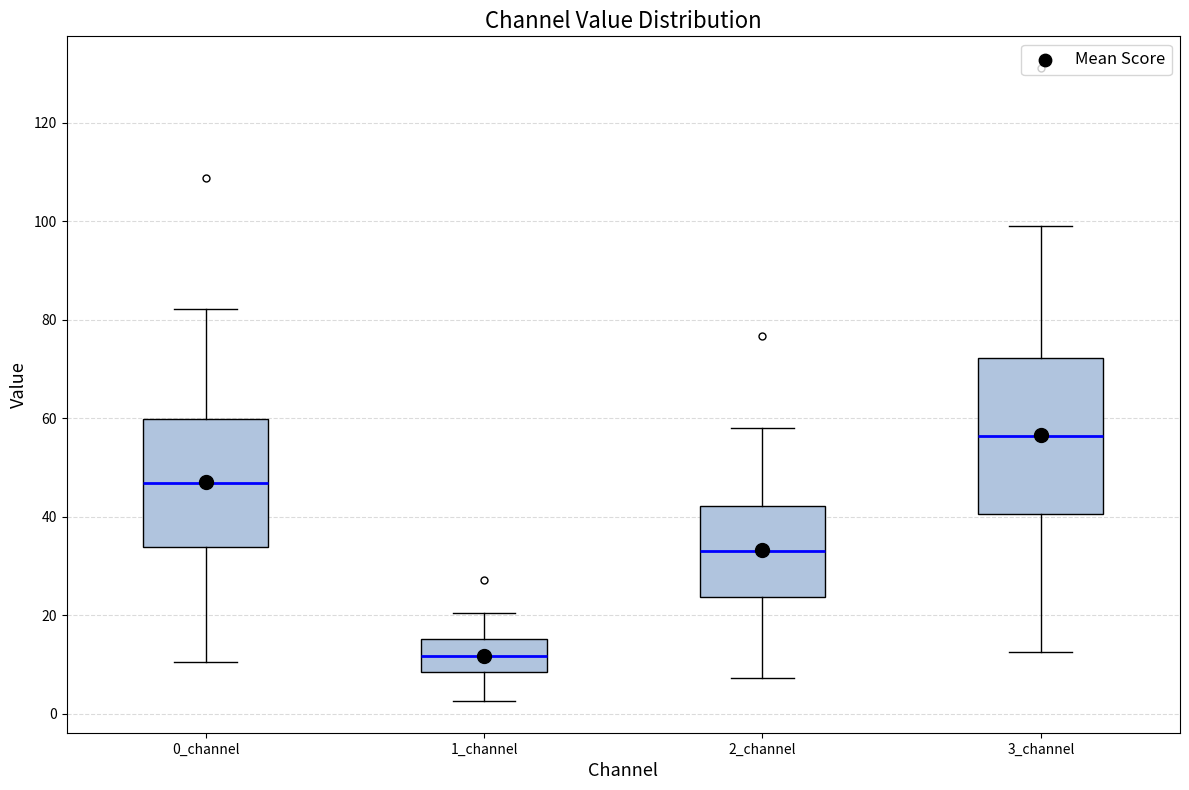

Which box's median line is the lowest?

1_channel